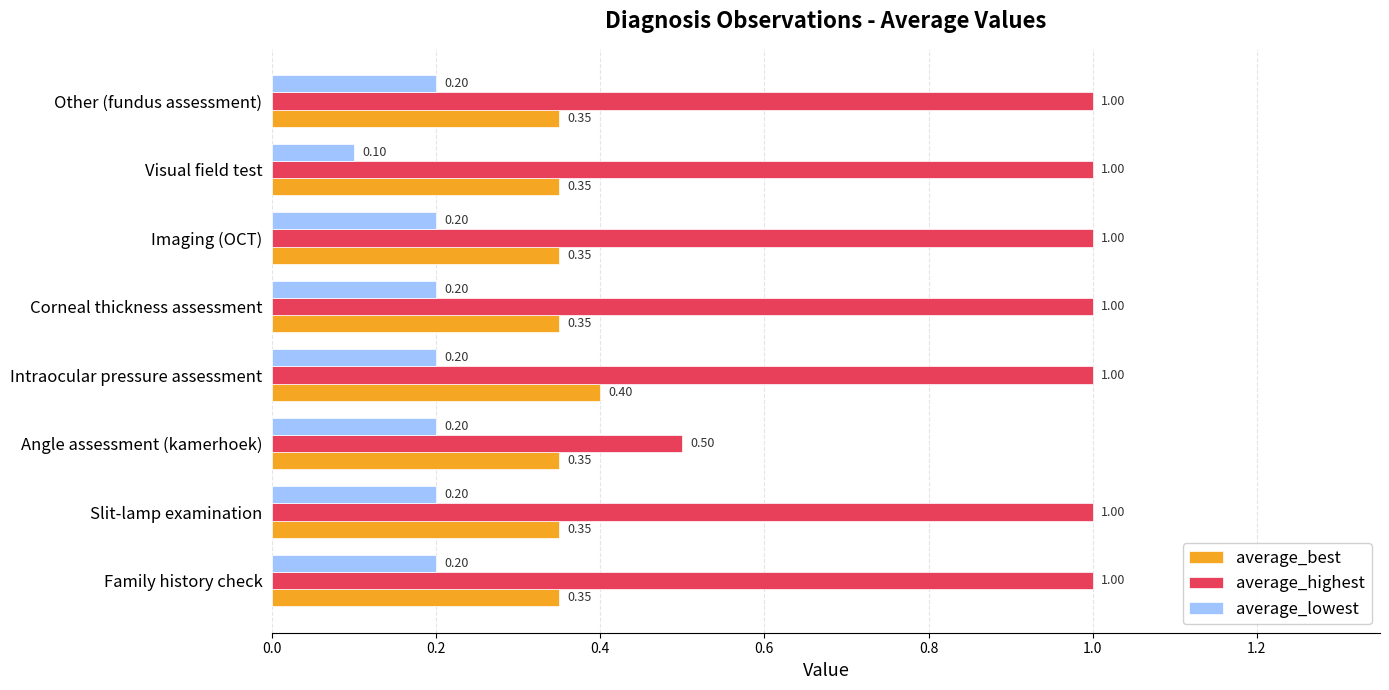

Rank the series by their average value, from highest to lowest.

average_highest, average_best, average_lowest